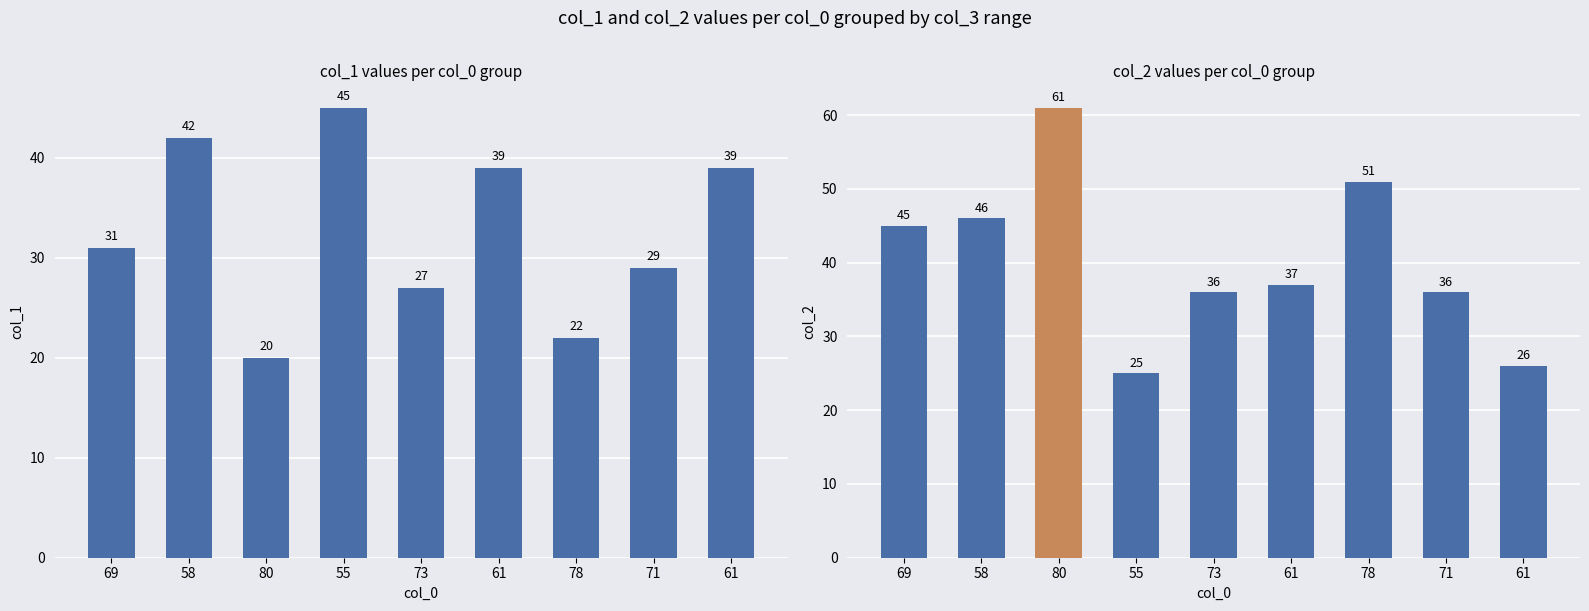

What is the value of the 3rd bar from the left?

20